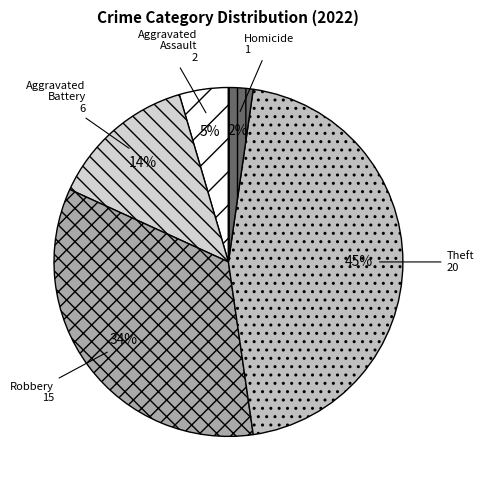

Is it true that Aggravated Assault is 14% of the pie?

False